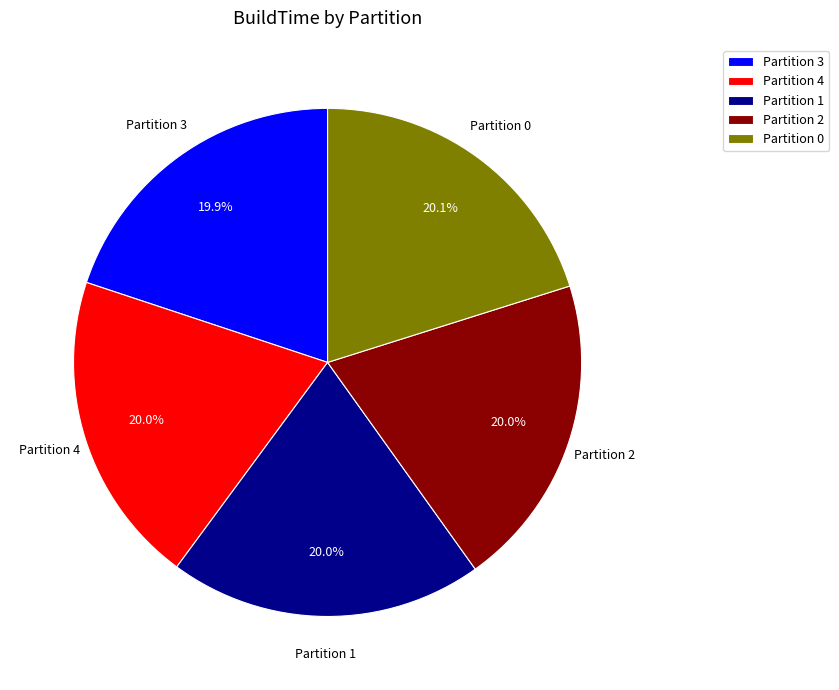

What is the ratio of the value at Partition 0 to the value at Partition 3?

1.0